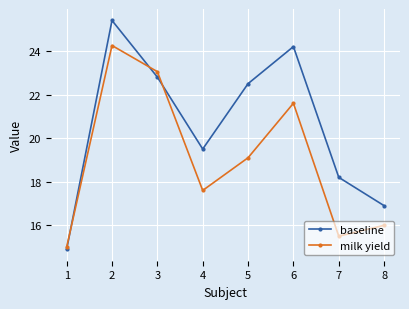

Is the value of baseline at 6 greater than the value of milk yield at 6?

Yes